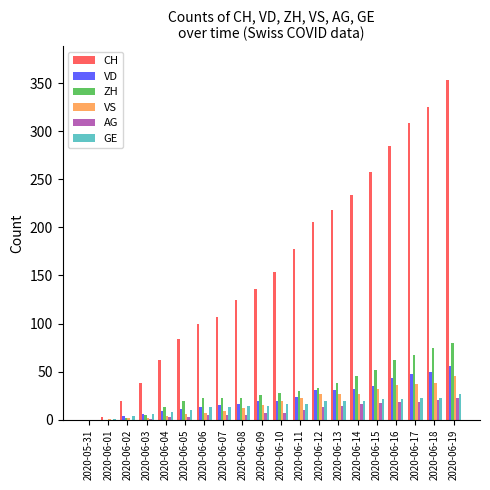

Is the value of VS at 2020-06-19 greater than the value of ZH at 2020-06-08?

Yes